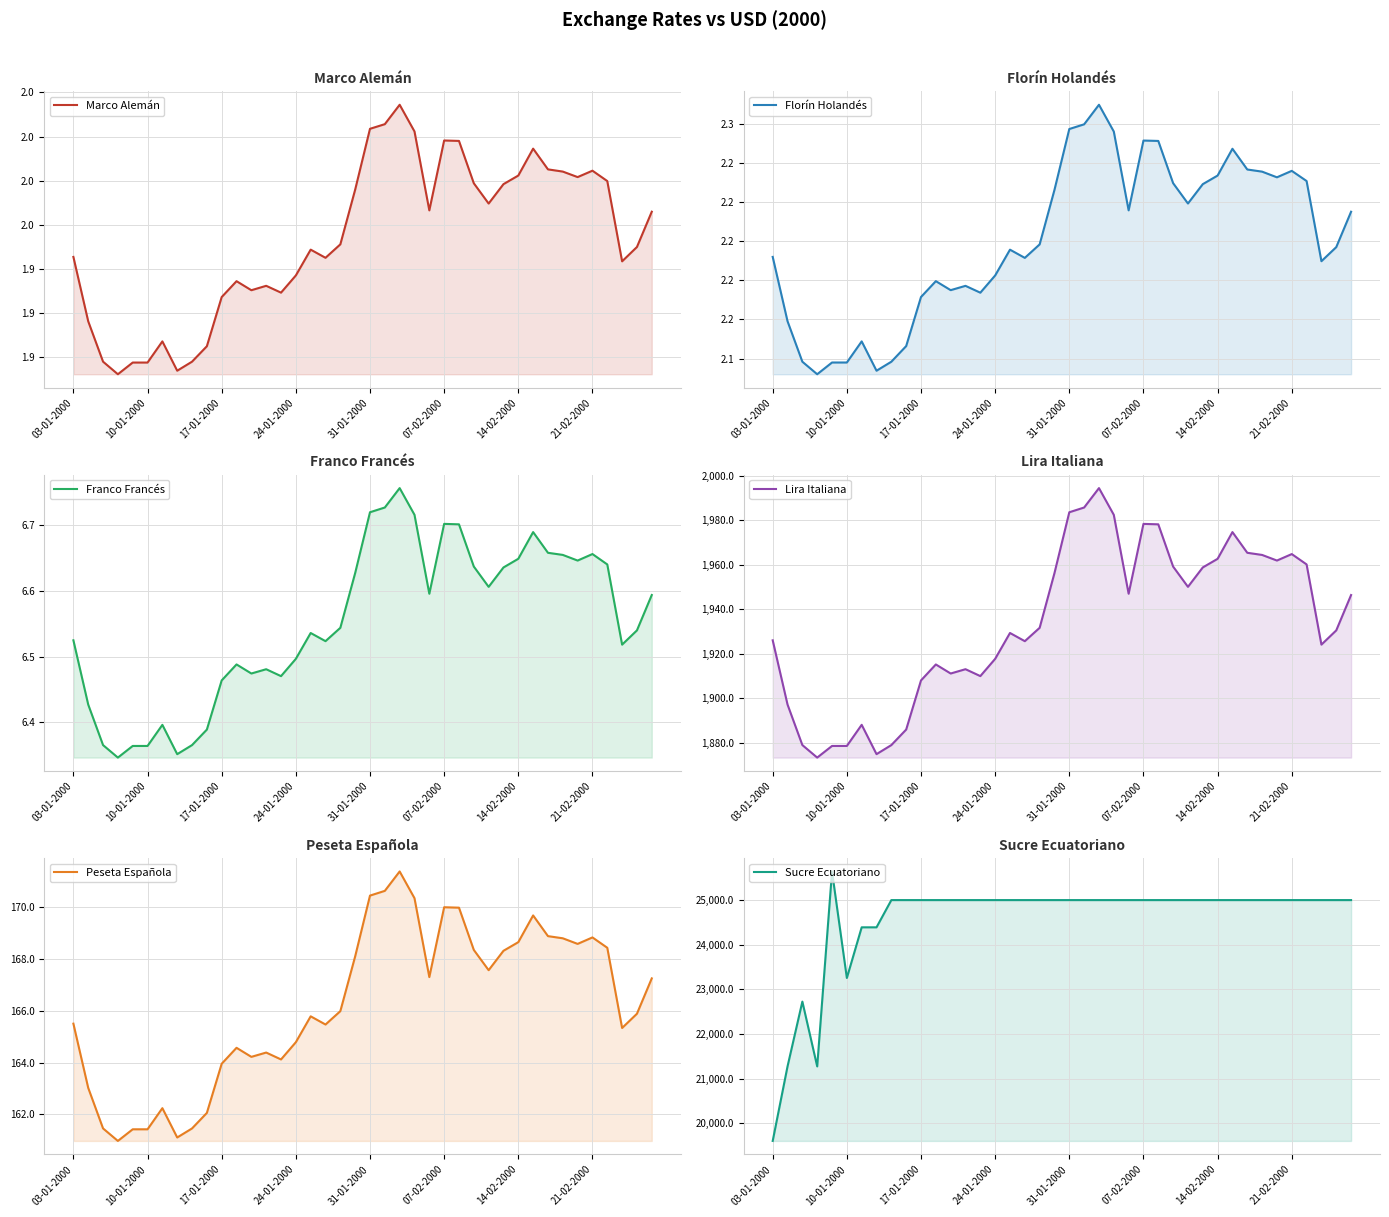

True or false: Florín Holandés and Lira Italiana cross at least once.

False